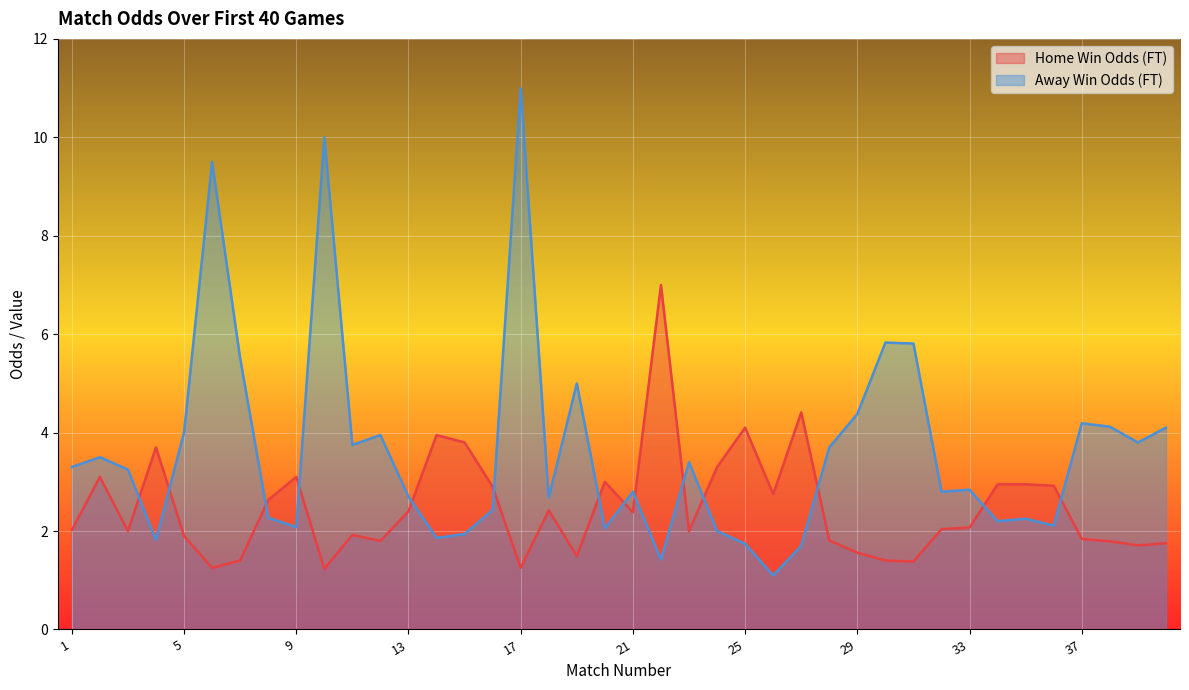

In Odd_A_FT, how many points are higher than both neighbors (excluding endpoints)?

12